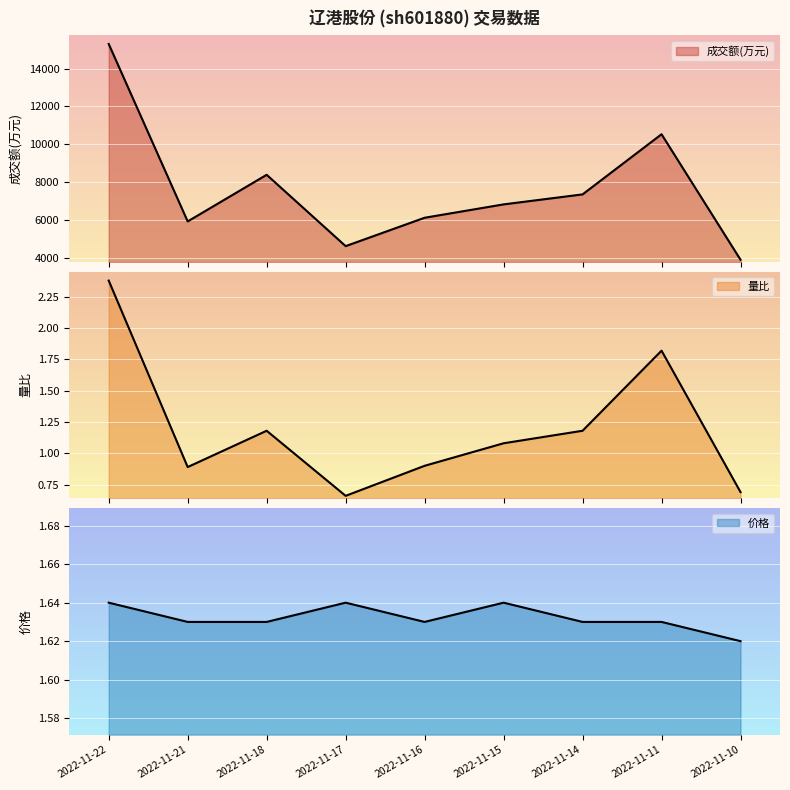

Count the number of categories in the chart.

9